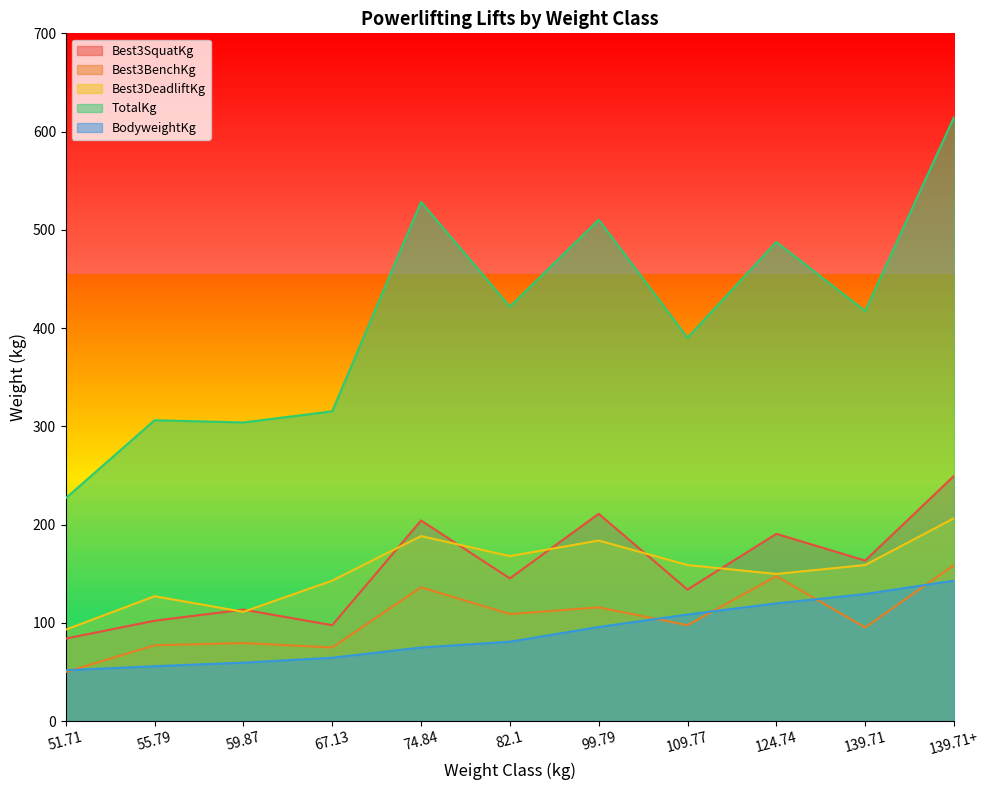

How many values in the BodyweightKg series are below 80?

5